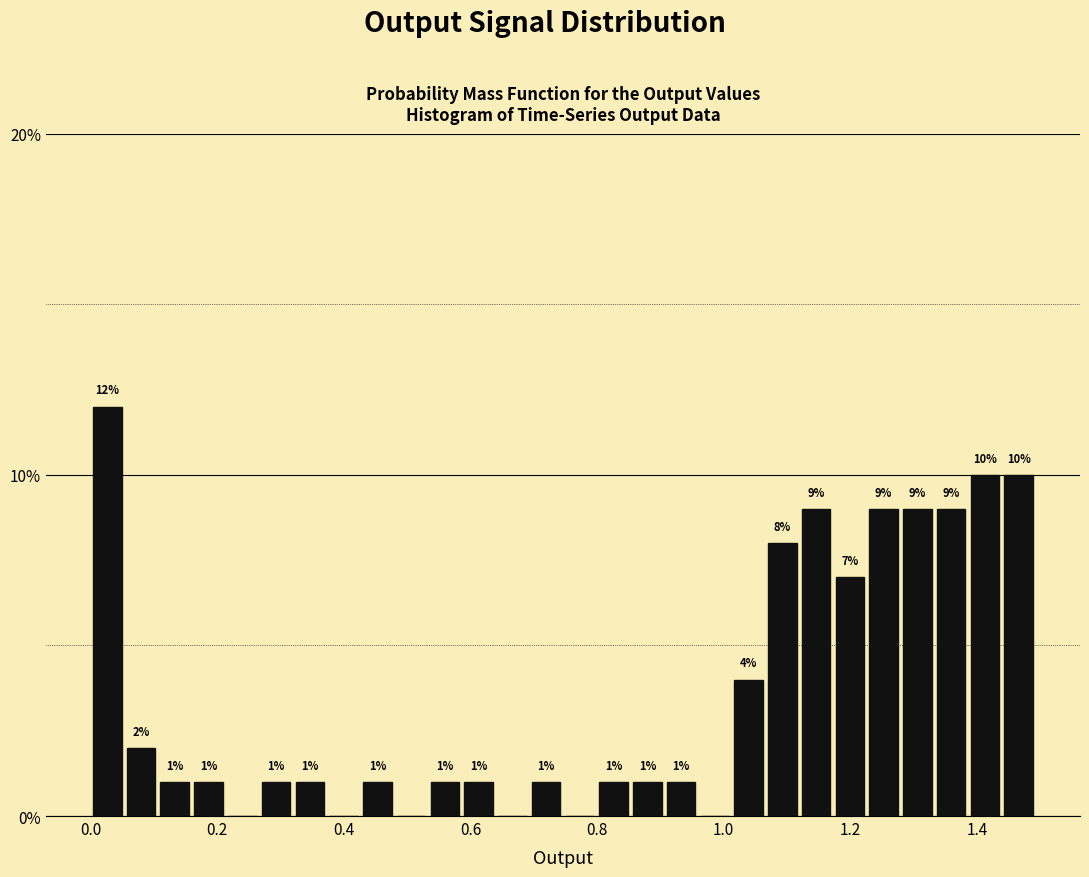

Around what value on the x-axis is the tallest bar? Give the approximate position of its centre, as read against the axis.

0.02